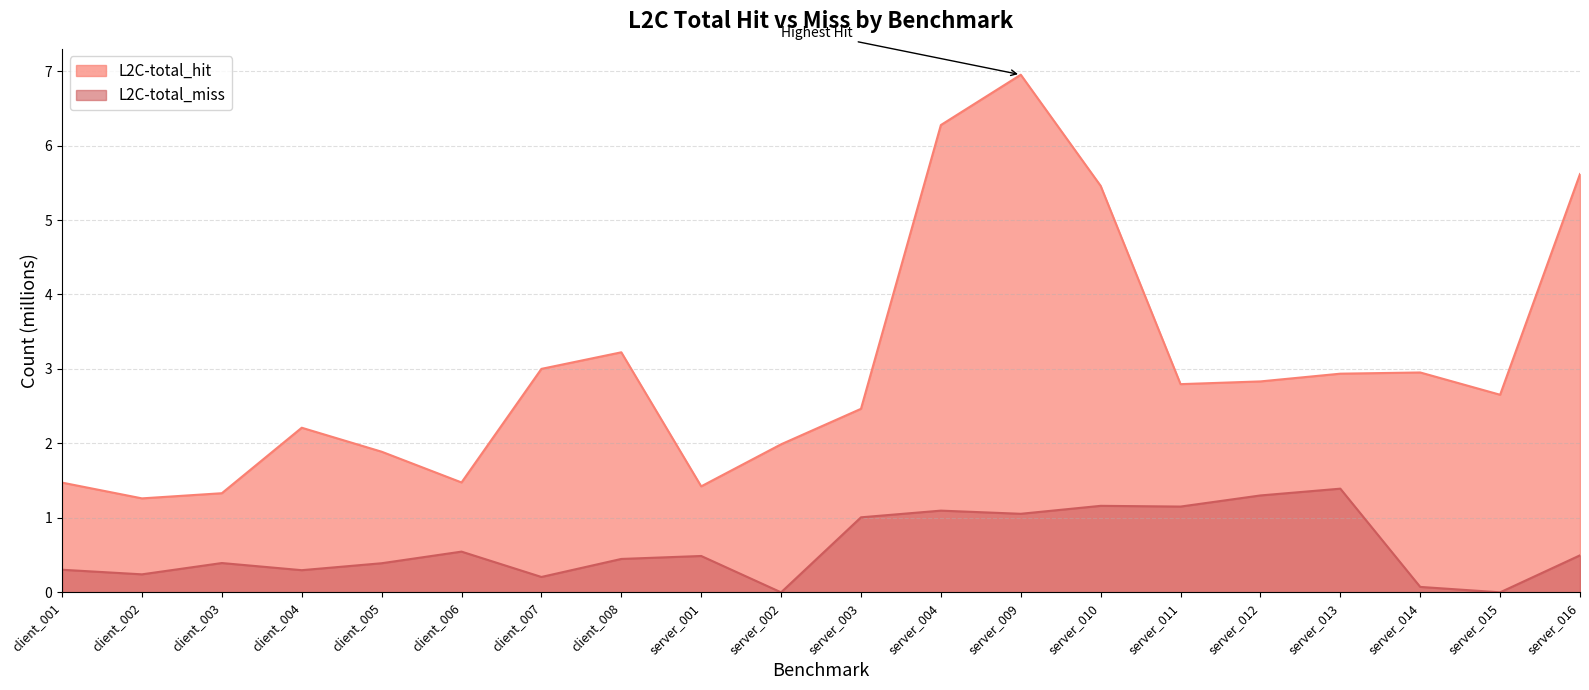

What value does the L2C-total_miss series have at client_006?

0.5